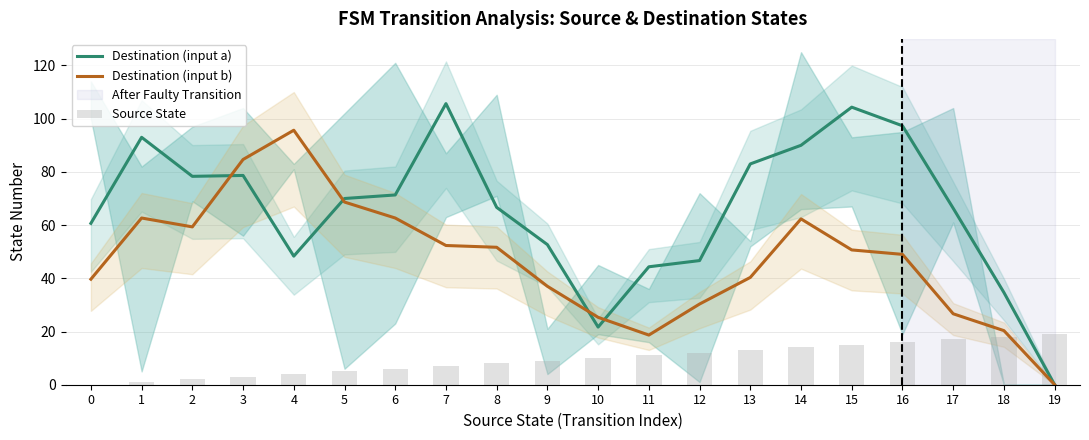

How many values in Destination (input a) are above zero?

19